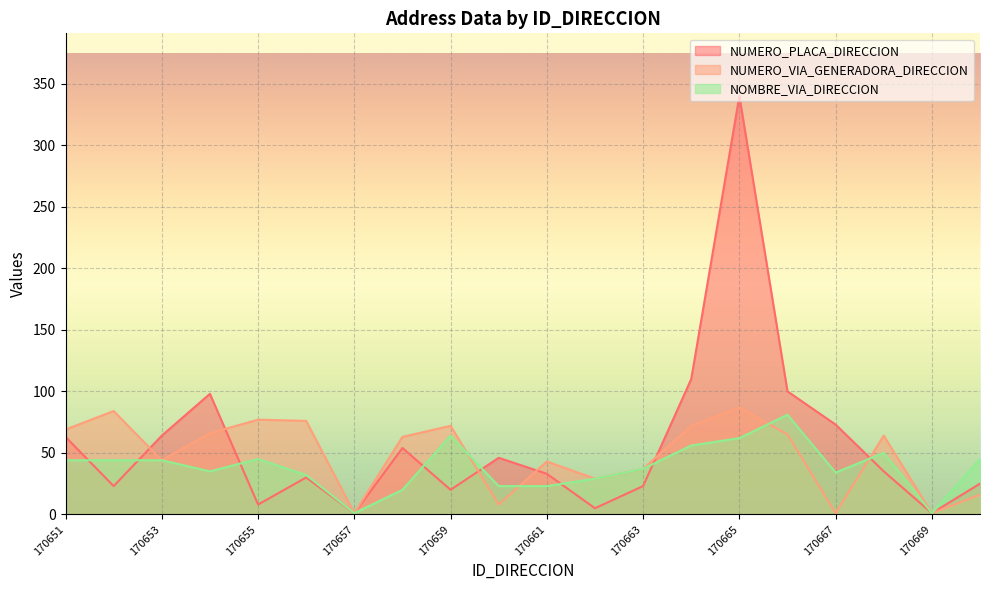

Reading left to right, extract all data points from this chart.

NUMERO_PLACA_DIRECCION: 170651=63	170652=23	170653=64	170654=98	170655=8	170656=30	170657=1	170658=54	170659=20	170660=46	170661=33	170662=5	170663=23	170664=110	170665=340	170666=100	170667=73	170668=35	170669=1	170670=25
NUMERO_VIA_GENERADORA_DIRECCION: 170651=69	170652=84	170653=44	170654=66	170655=77	170656=76	170657=1	170658=63	170659=72	170660=8	170661=43	170662=29	170663=37	170664=72	170665=87	170666=65	170667=1	170668=64	170669=1	170670=16
NOMBRE_VIA_DIRECCION: 170651=44	170652=44	170653=44	170654=35	170655=45	170656=32	170657=1	170658=20	170659=64	170660=23	170661=23	170662=29	170663=37	170664=56	170665=62	170666=81	170667=34	170668=50	170669=1	170670=45